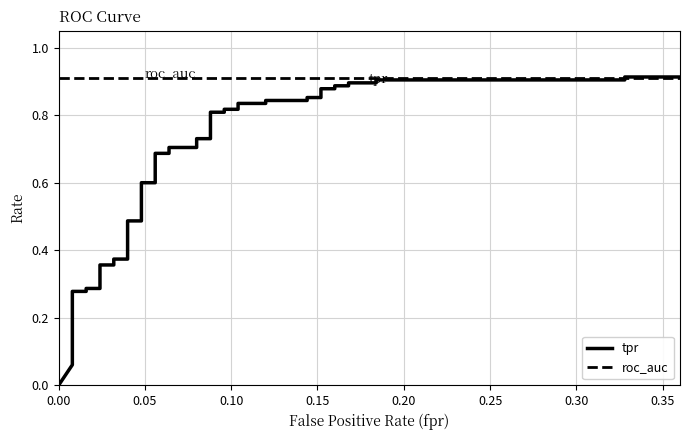

What are all the series names shown in the legend?

tpr, roc_auc